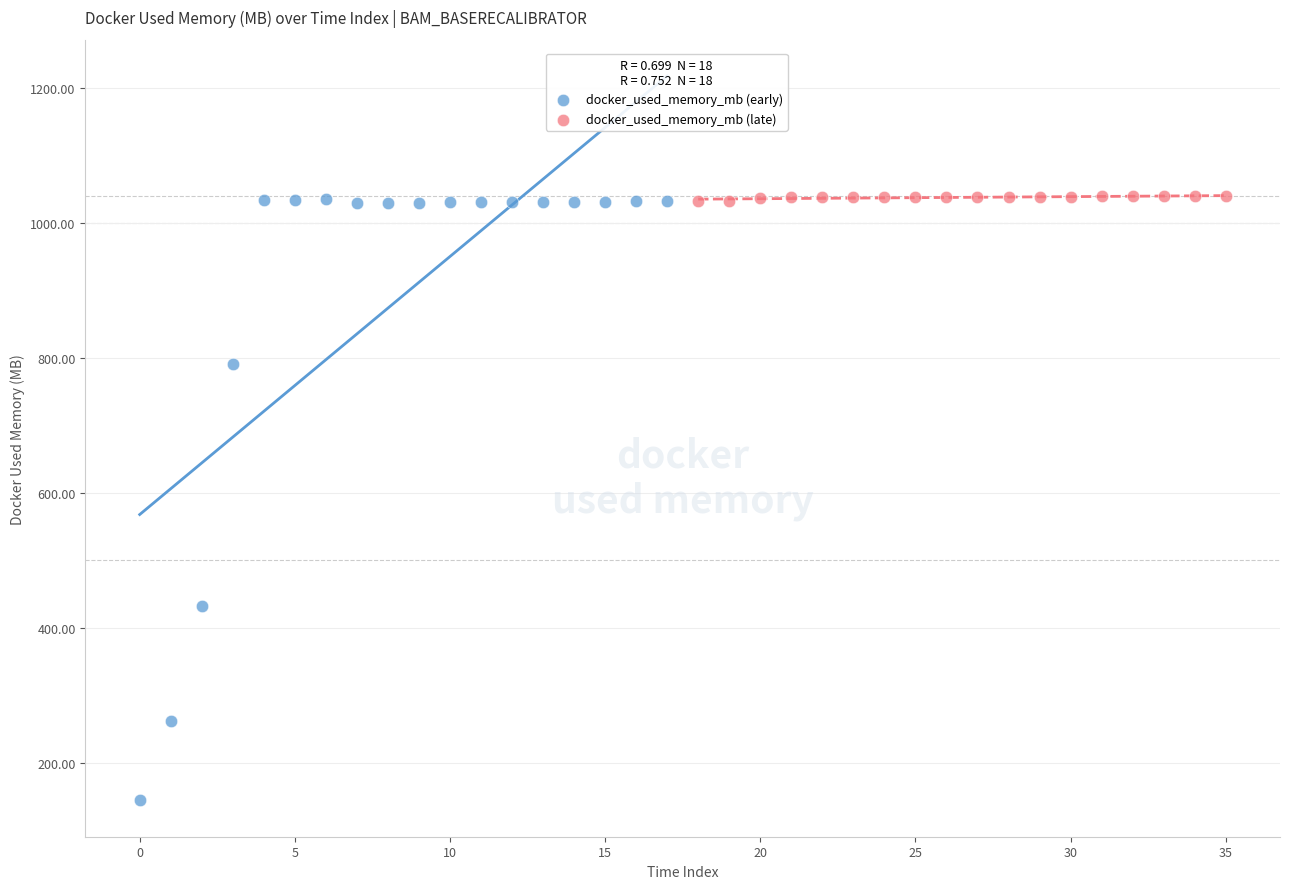

What are all the series names shown in the legend?

docker_used_memory_mb (early), docker_used_memory_mb (late)